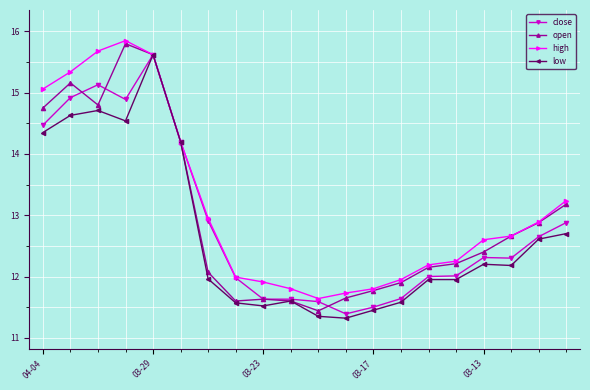

Does the chart display data point markers on the line(s)?

Yes